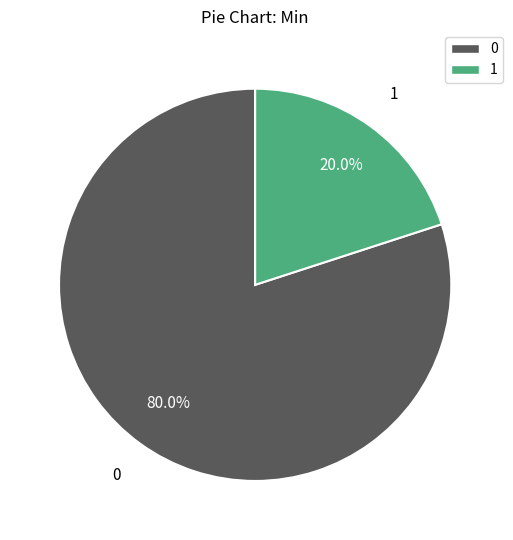

Count the number of slices in the pie.

2